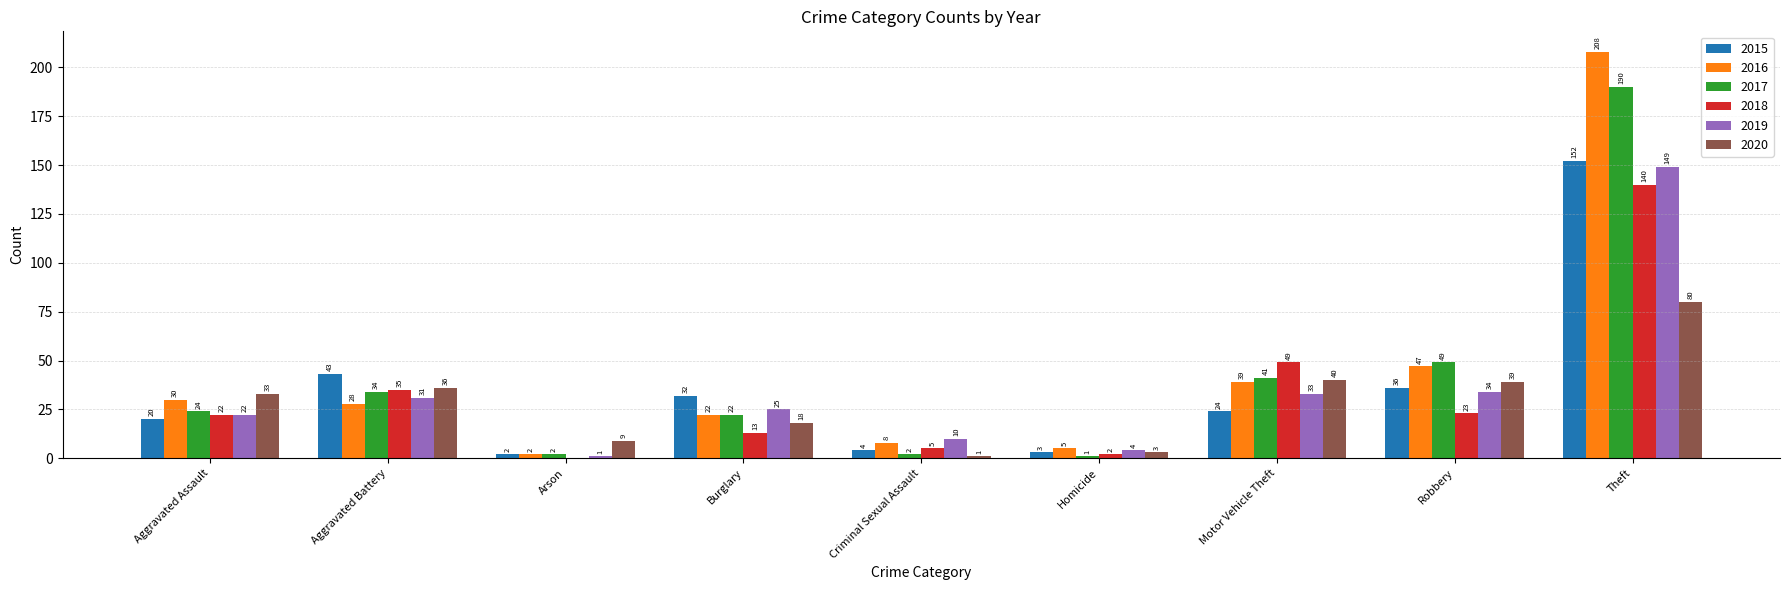

Where is 2019 nearest to the value 75?

Robbery